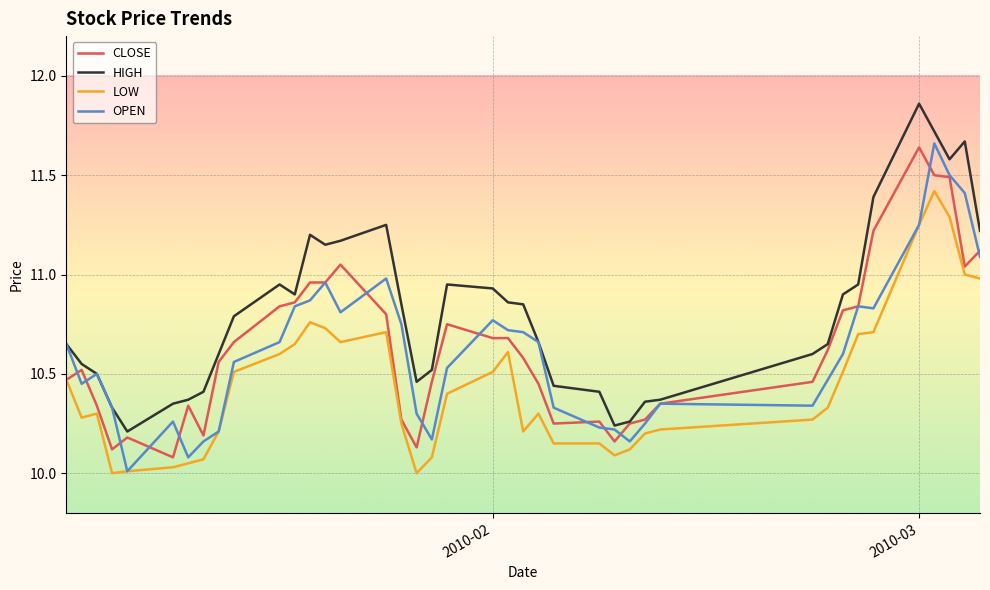

How many series are shown in this chart?

4